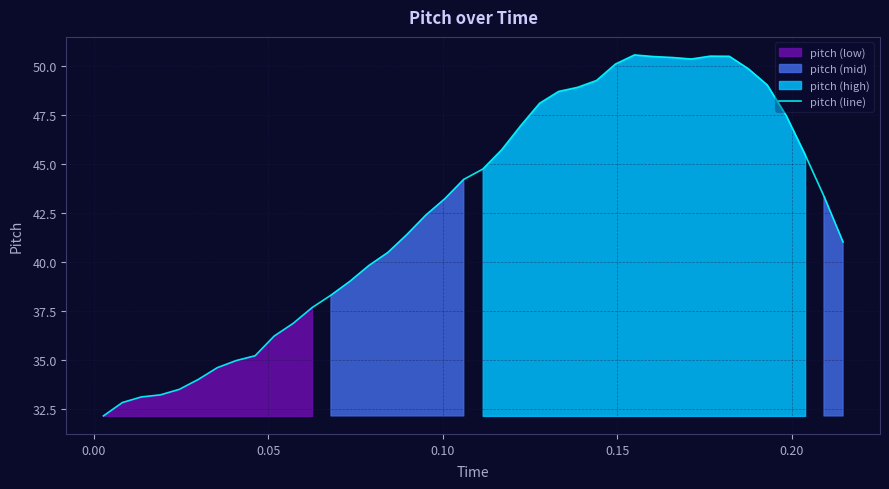

What is the lowest value of the pitch (line) series?

32.2